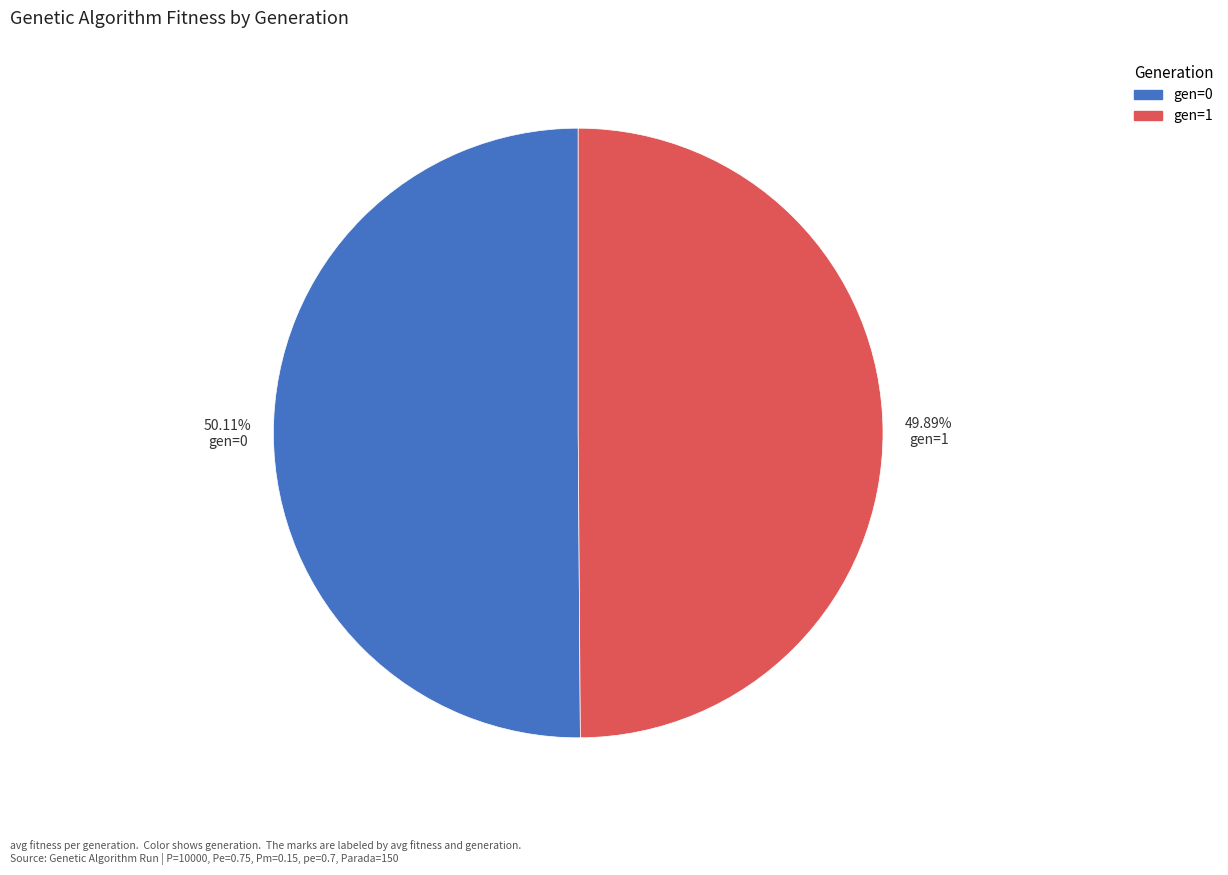

To the nearest percent, what portion does gen=0 represent?

50%